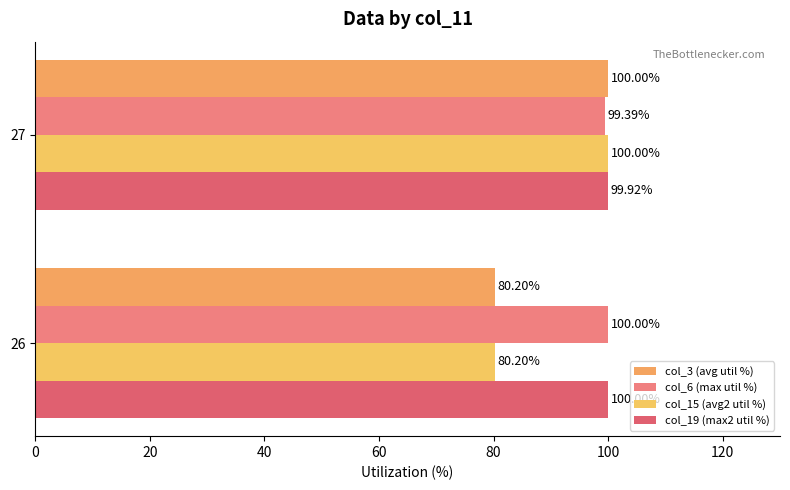

What is the average value of the col_15 (avg2 util %) series?

90.1